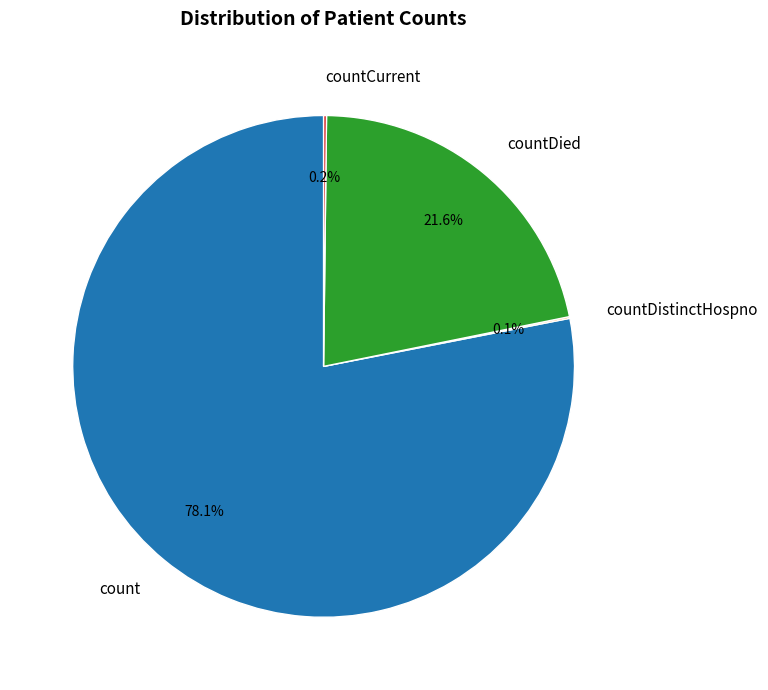

Is there any slice that represents more than half of the pie?

Yes